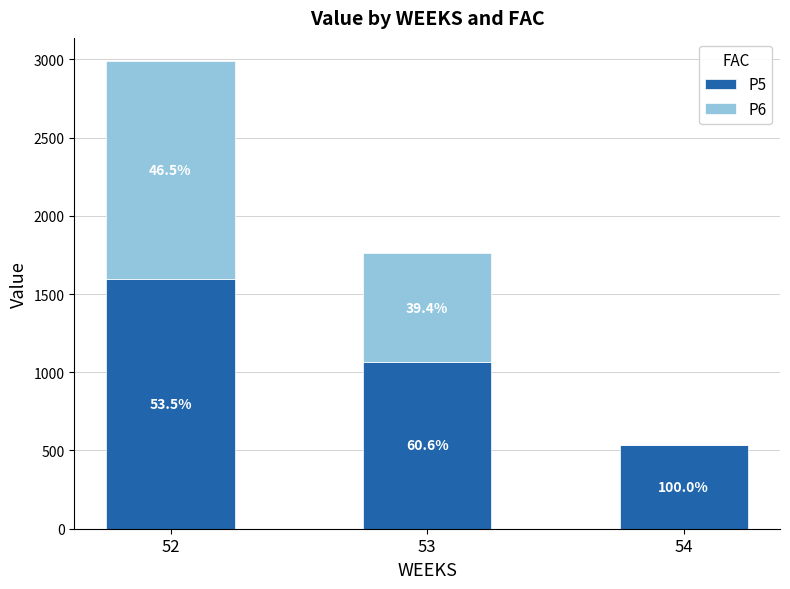

What are all the series names shown in the legend?

P5, P6